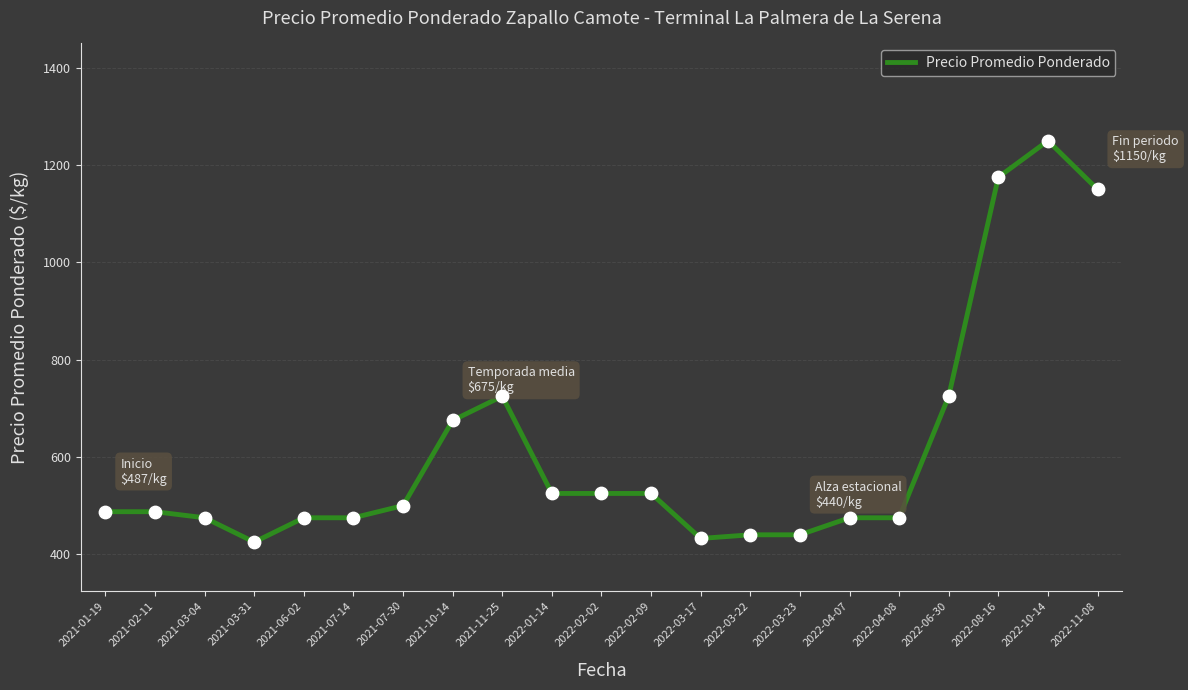

Between 2022-06-30 and 2021-03-04, which is larger?

2022-06-30